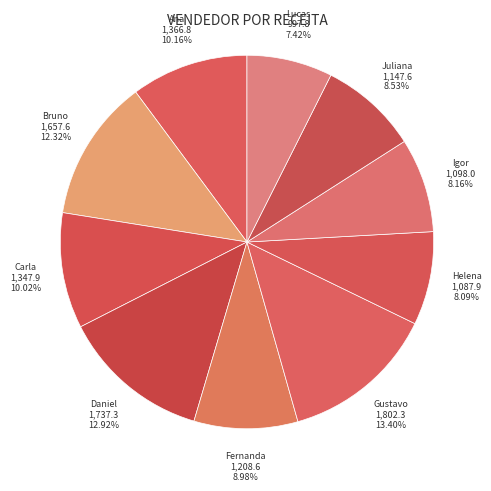

Count the number of slices in the pie.

10